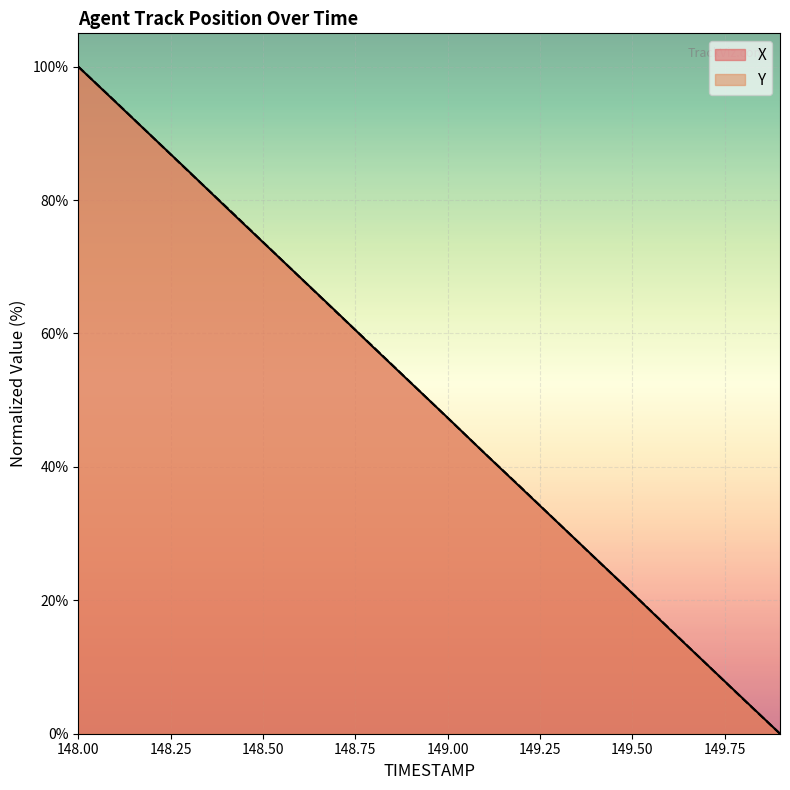

How many times do Y and X cross each other?

9